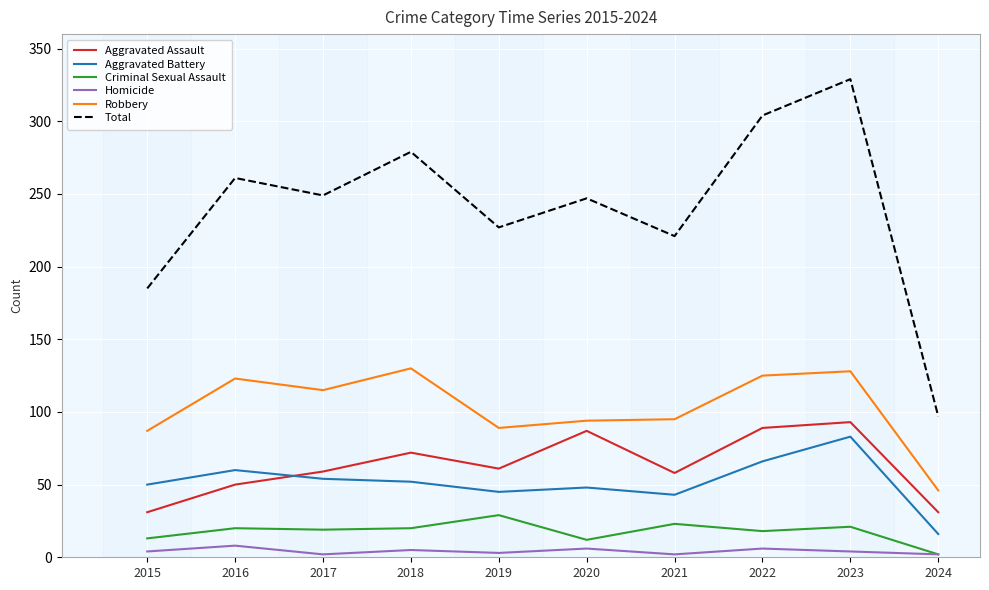

At how many categories does at least one series exceed 271?

3